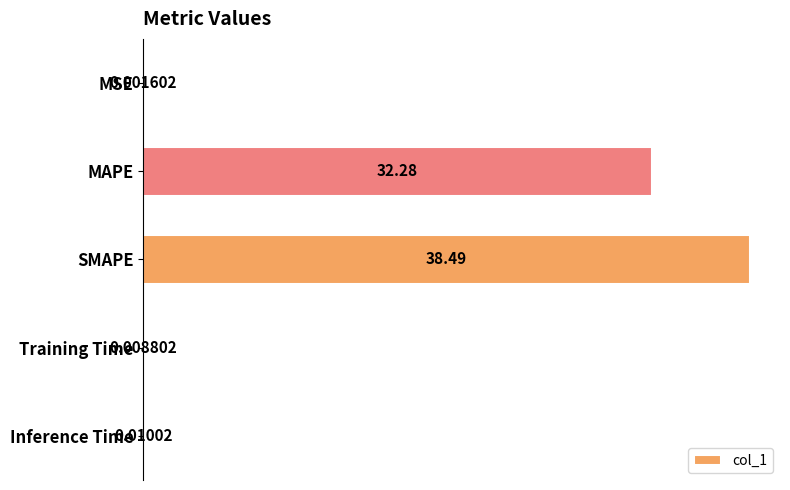

What is the change in value from MSE to MAPE?

+32.3